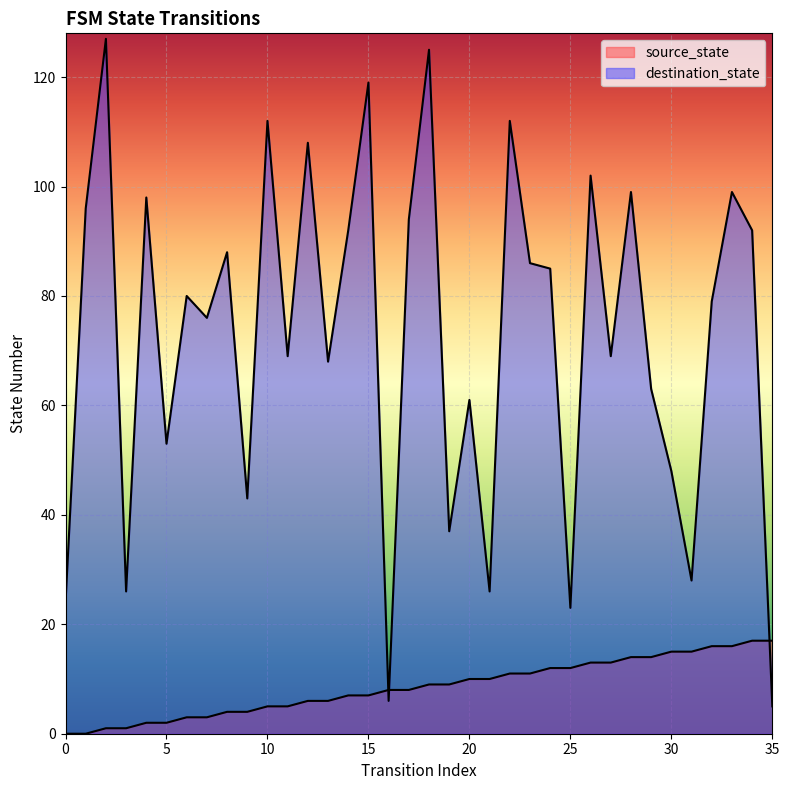

How many data points does each series have?

36